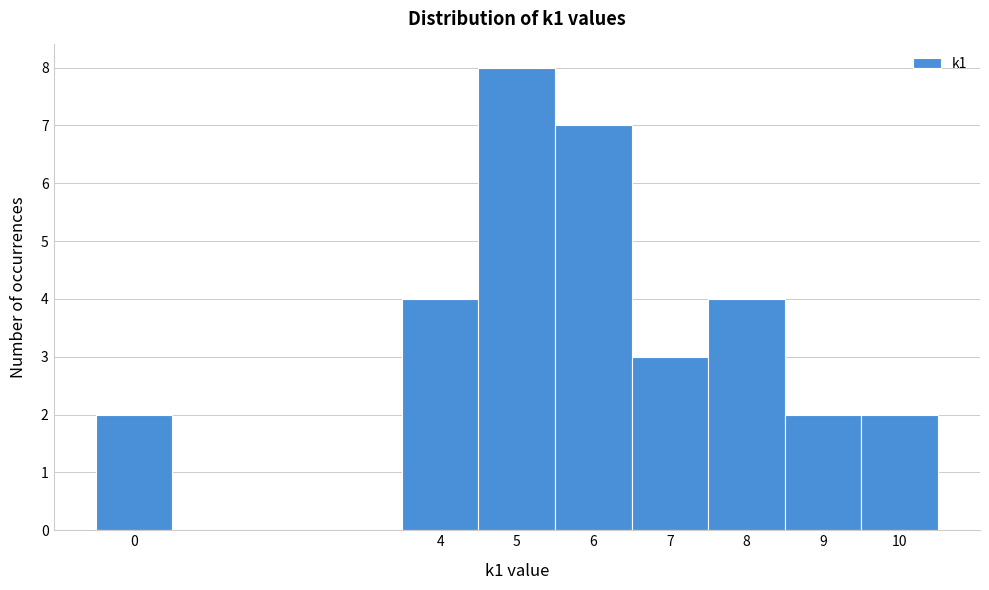

Which range on the x-axis has the tallest bar?

4.5 to 5.5